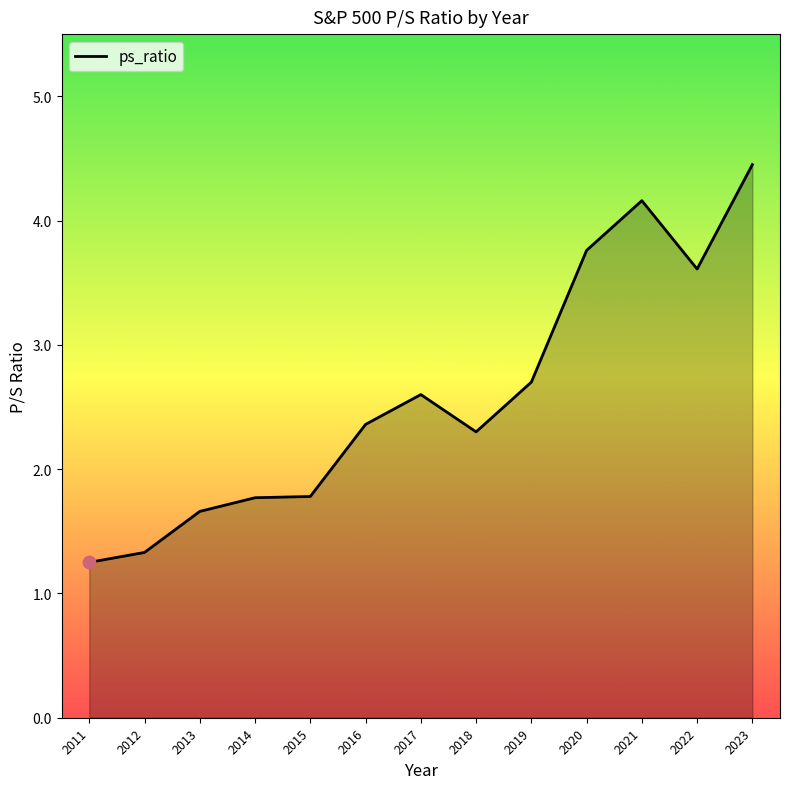

What is the change in value from 2015 to 2017?

+0.8